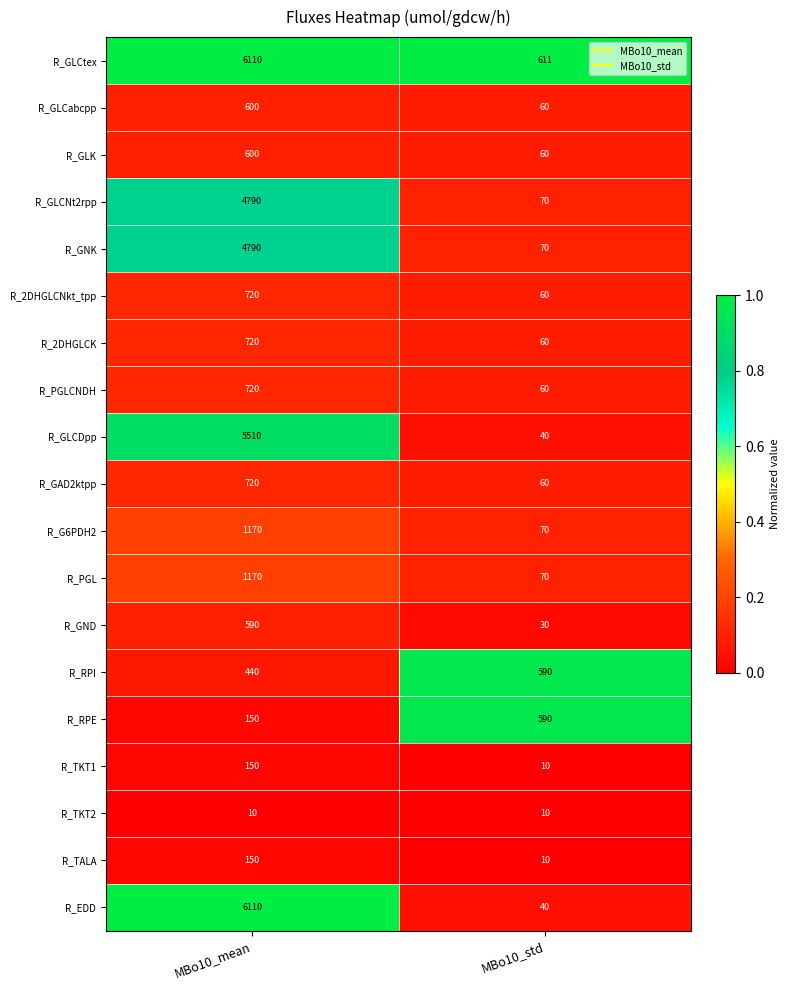

What is the total value across all series at MBo10_mean?

35220